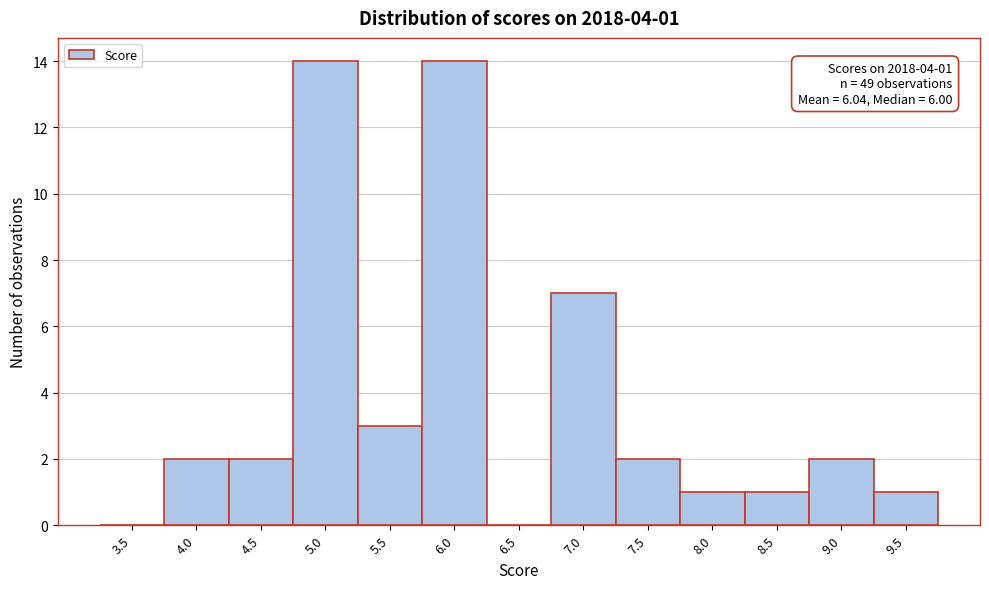

Reading left to right, transcribe all the data shown in this chart.

3.5=0	4.0=2	4.5=2	5.0=14	5.5=3	6.0=14	6.5=0	7.0=7	7.5=2	8.0=1	8.5=1	9.0=2	9.5=1